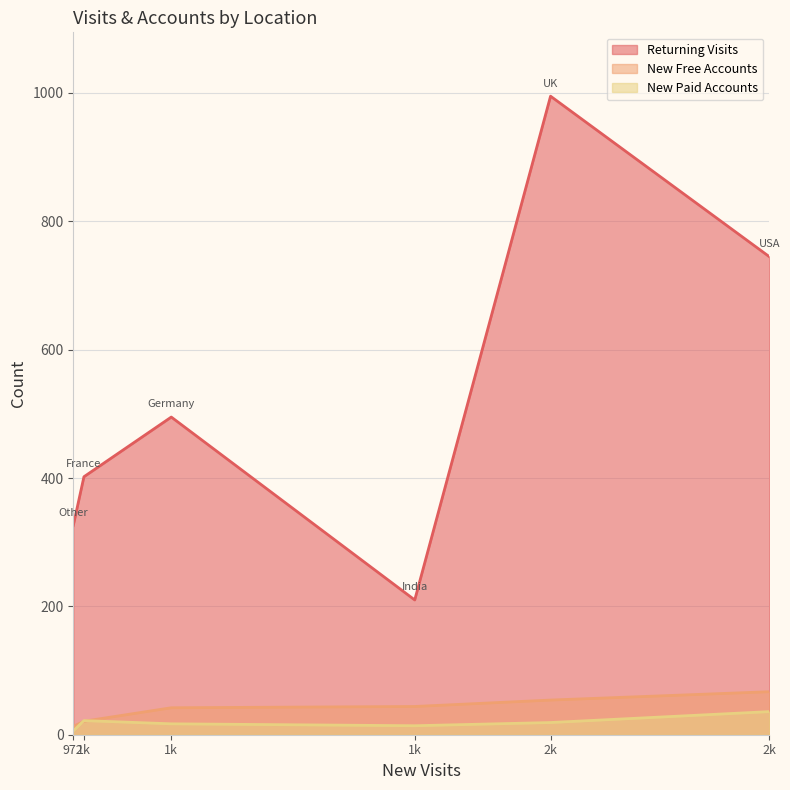

Is it true that New Paid Accounts equals 6 at Other?

True